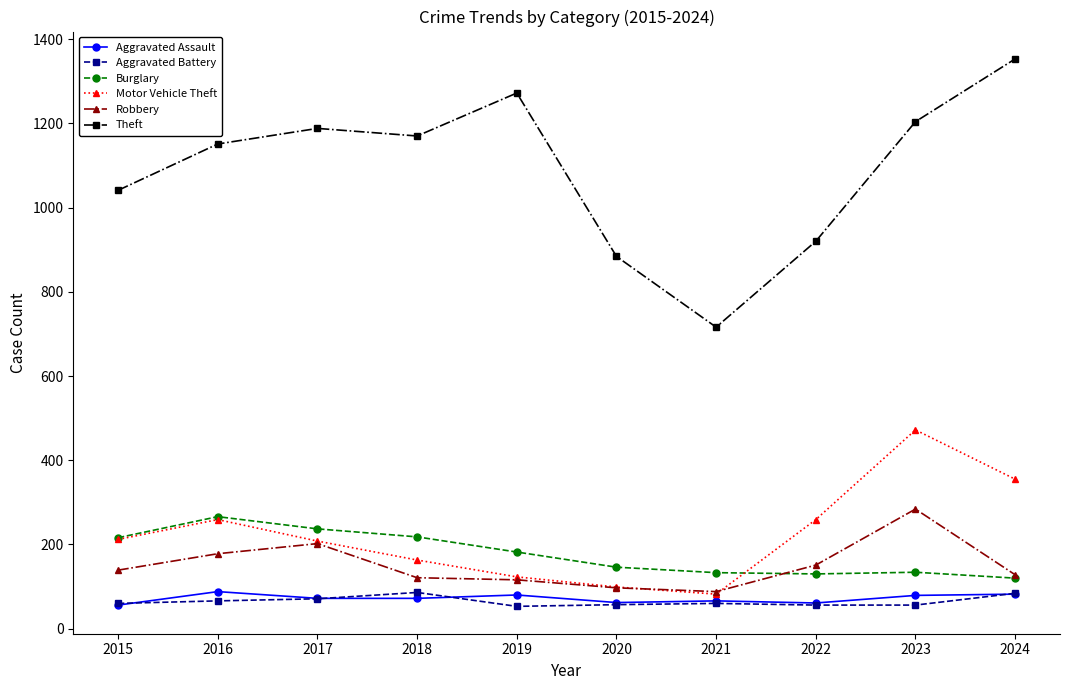

How many series are shown in this chart?

6